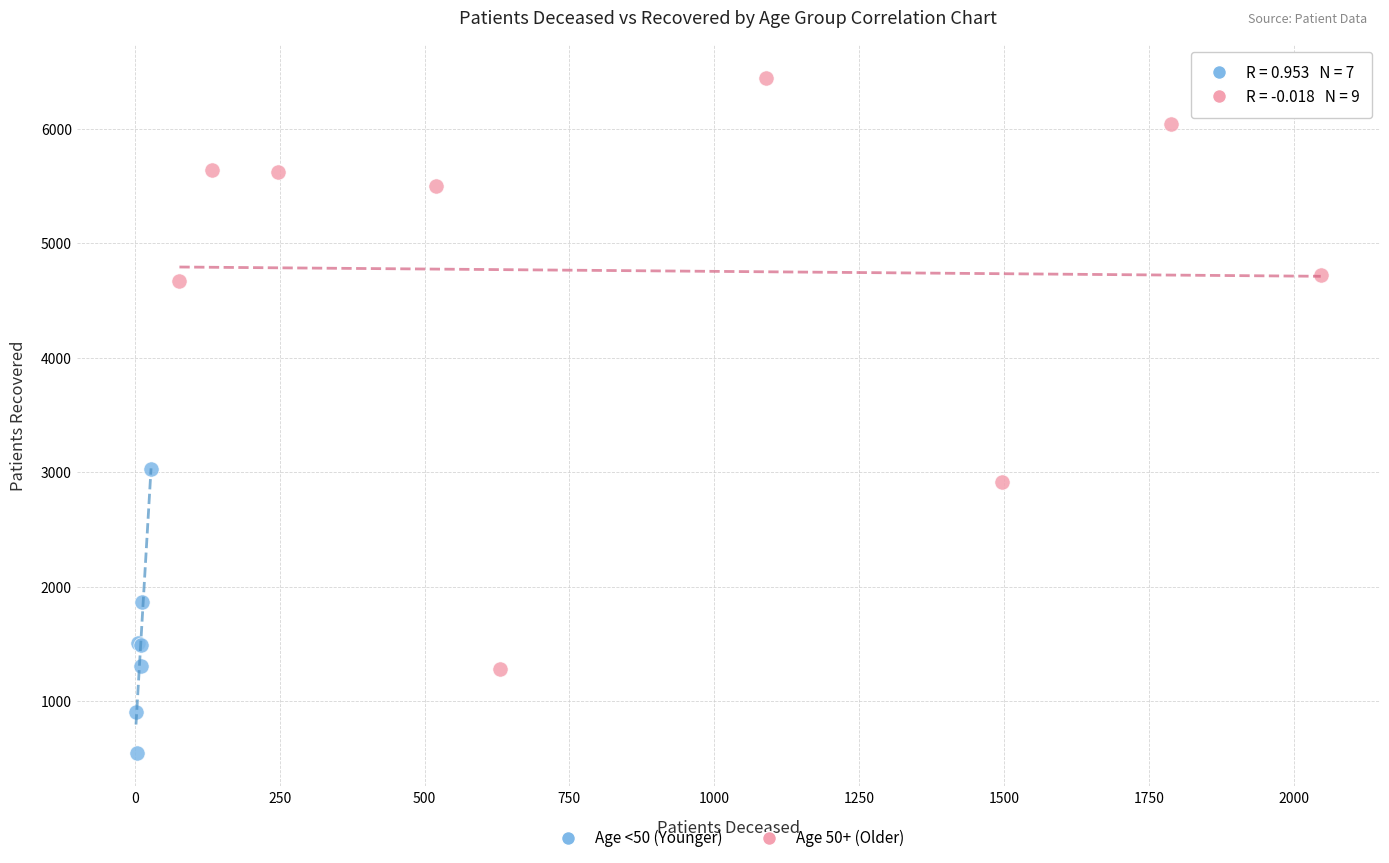

Which series contains the highest Y value?

Age 50+ (Older)